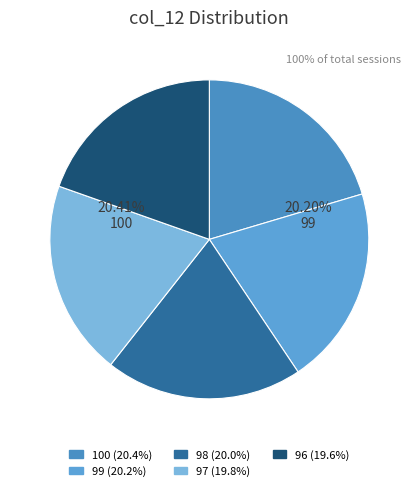

To the nearest percent, what portion does 97 represent?

20%